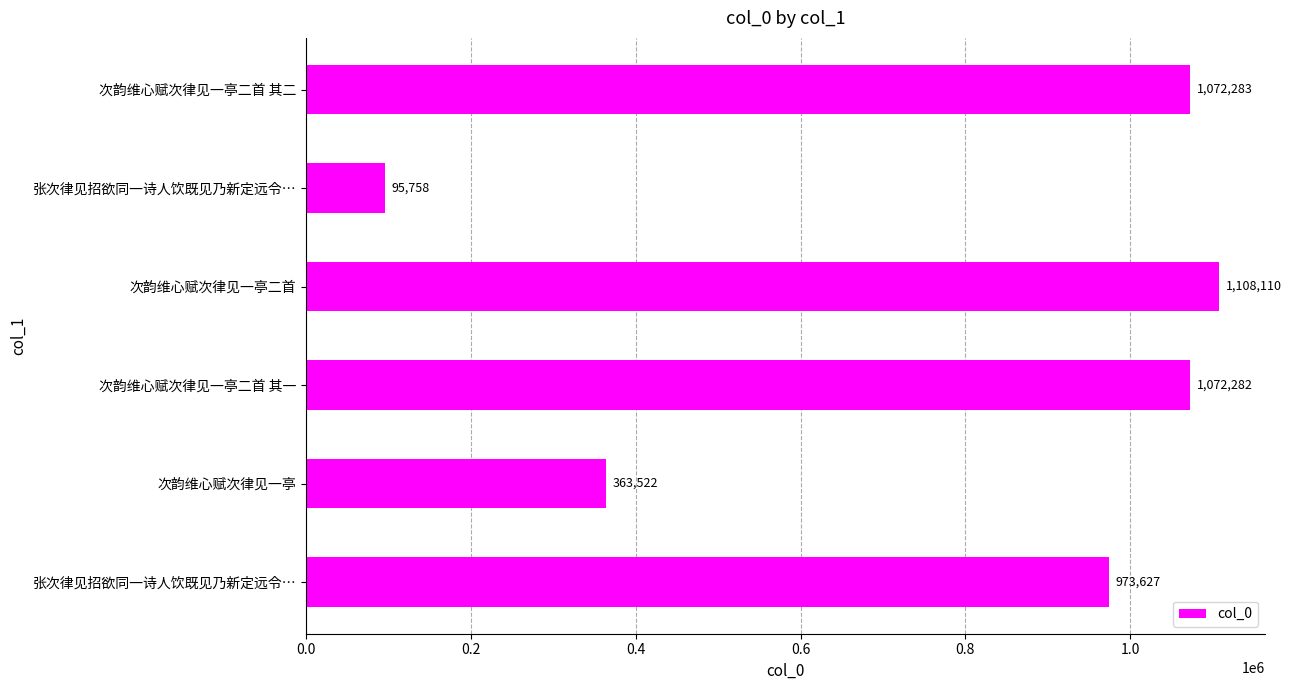

How many bars are there in total?

6